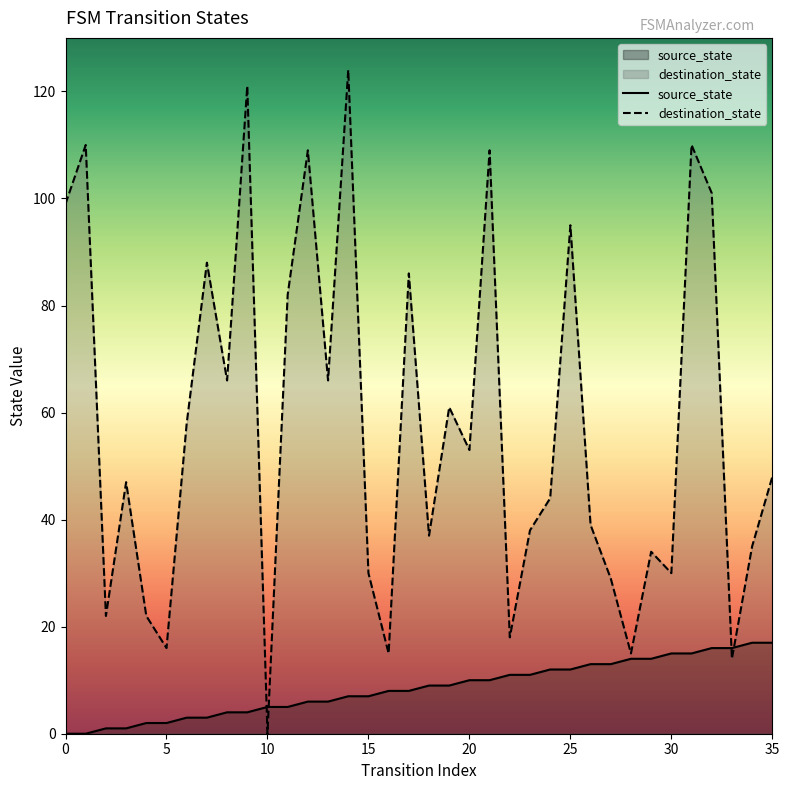

The destination_state series shows 93 at 19. True or false?

False